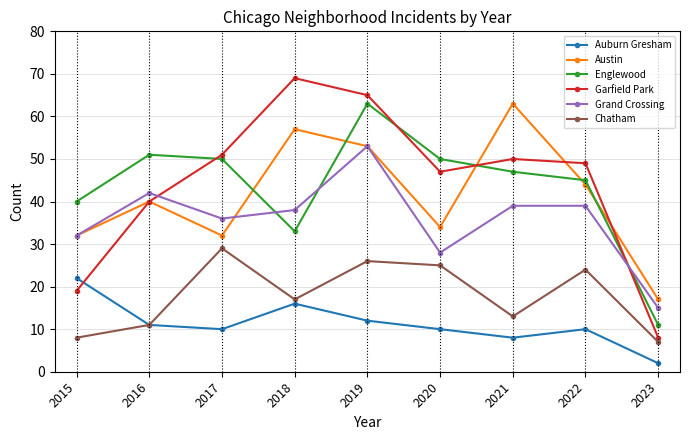

At which category is the sum across all series the highest?

2019